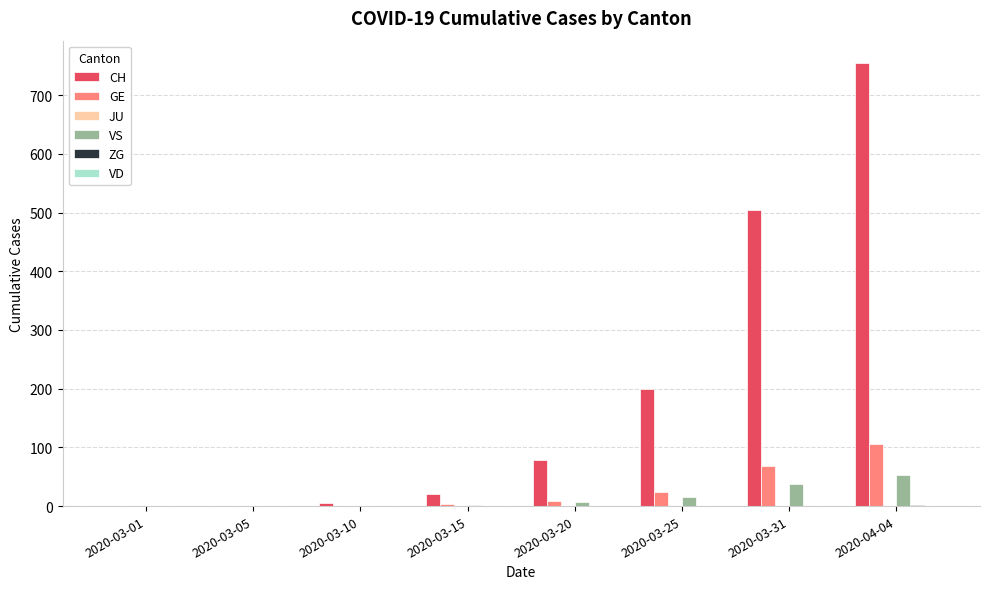

At which category is the sum across all series the highest?

2020-04-04